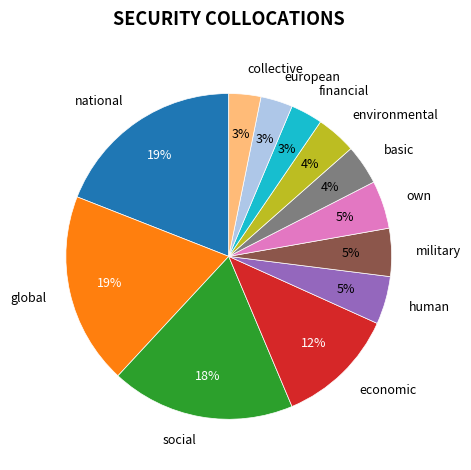

Does any single category account for the majority?

No